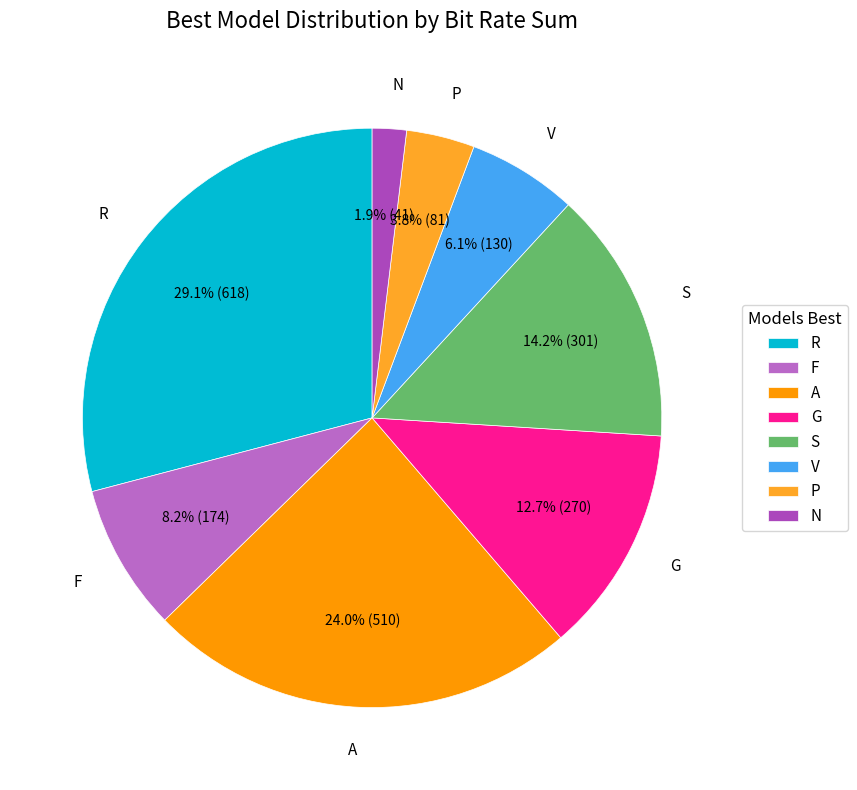

To the nearest percent, what is the difference between the S and V slice percentages?

8%